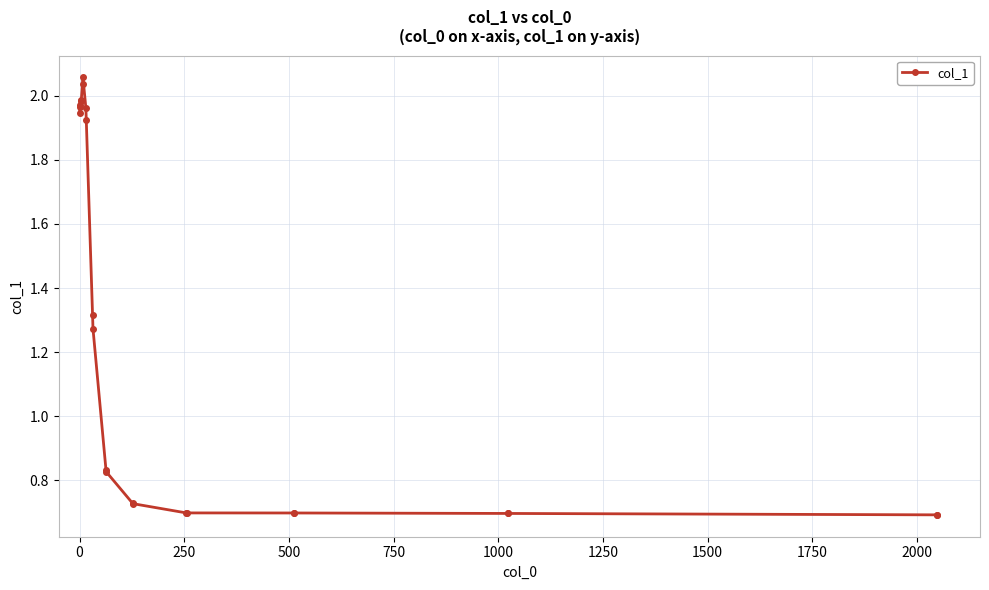

How many values are between 0 and 1?

12